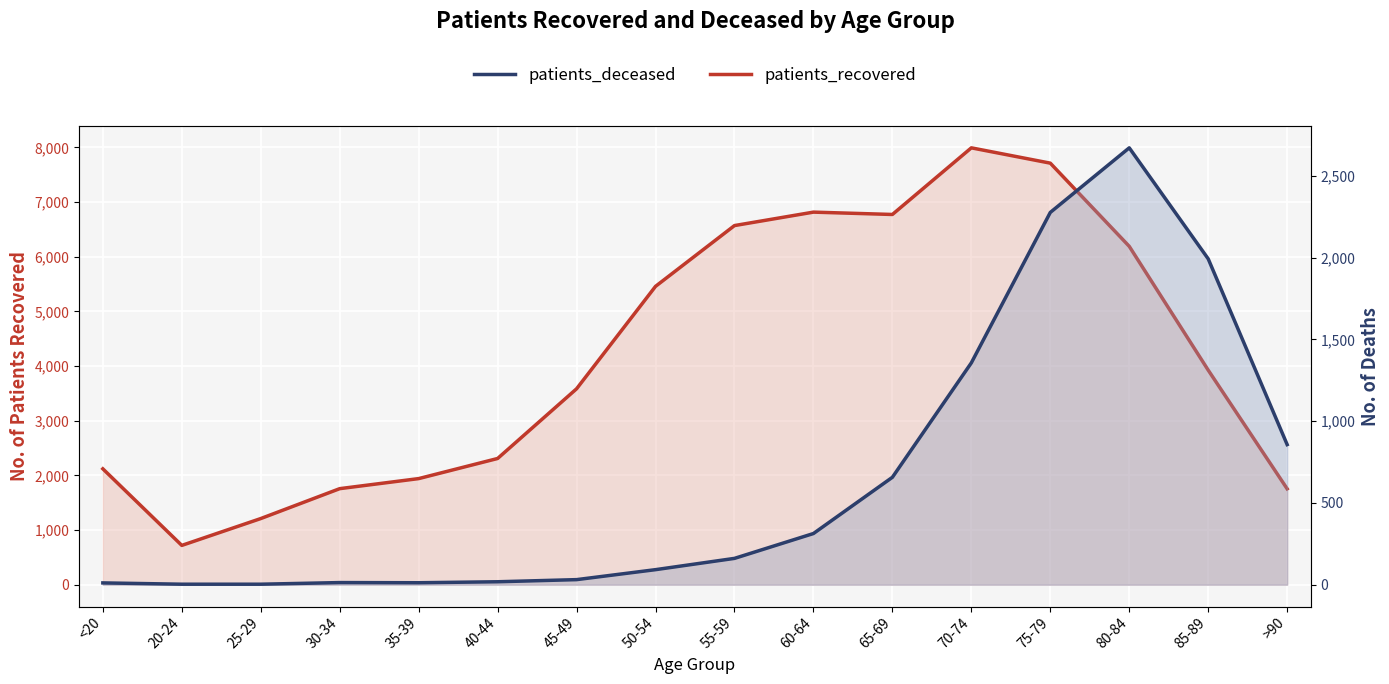

What is the spread (max minus min) of values at 55-59?

6409